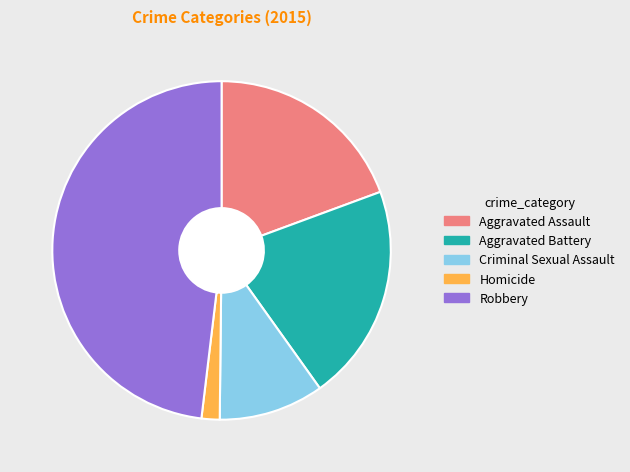

Do Aggravated Assault and Criminal Sexual Assault together represent more than half of the pie?

No